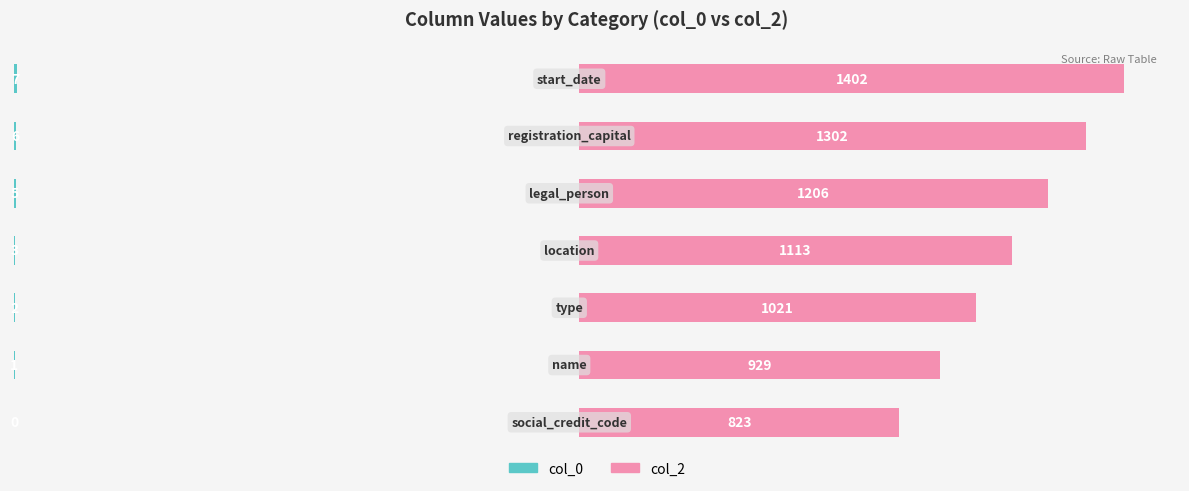

What is the value of the col_0 bar at the 3rd from the left?

2